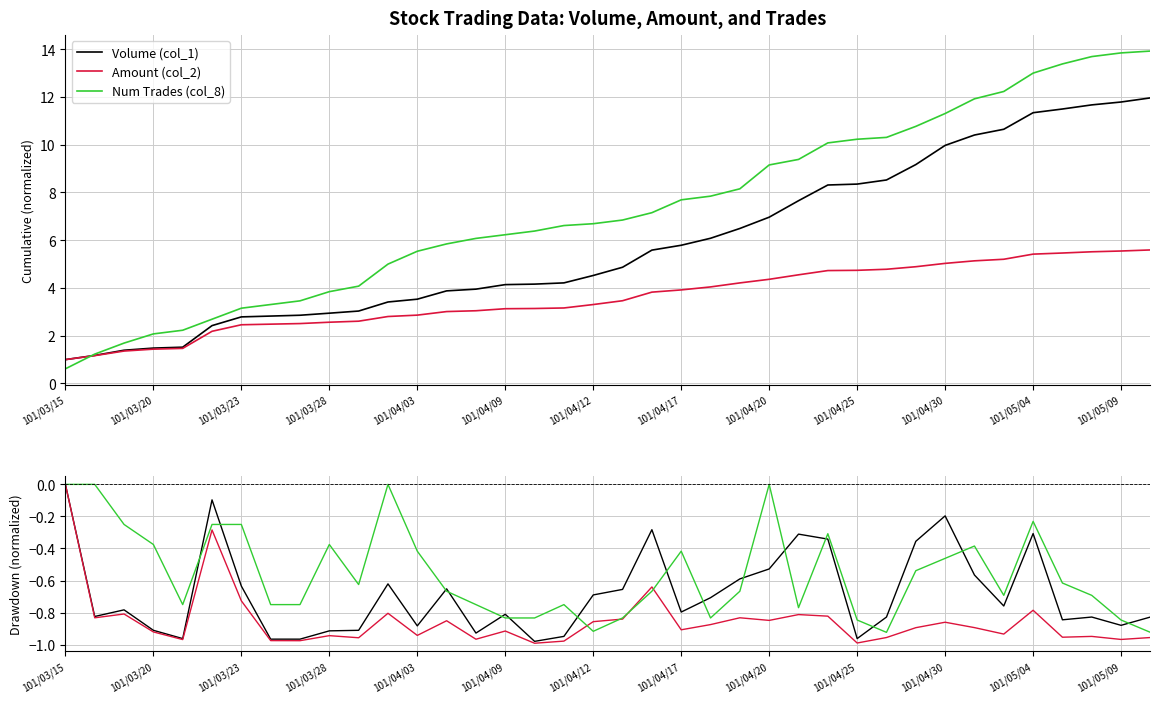

True or false: Amount (col_2) and Volume (col_1) intersect in this chart.

False